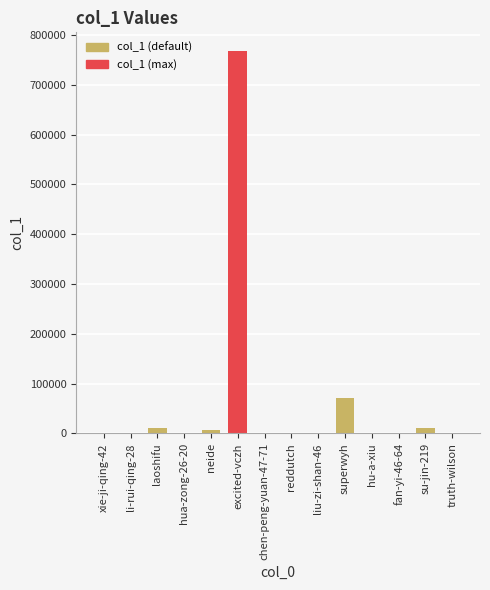

Where is the data nearest to the value 383490?

superwyh